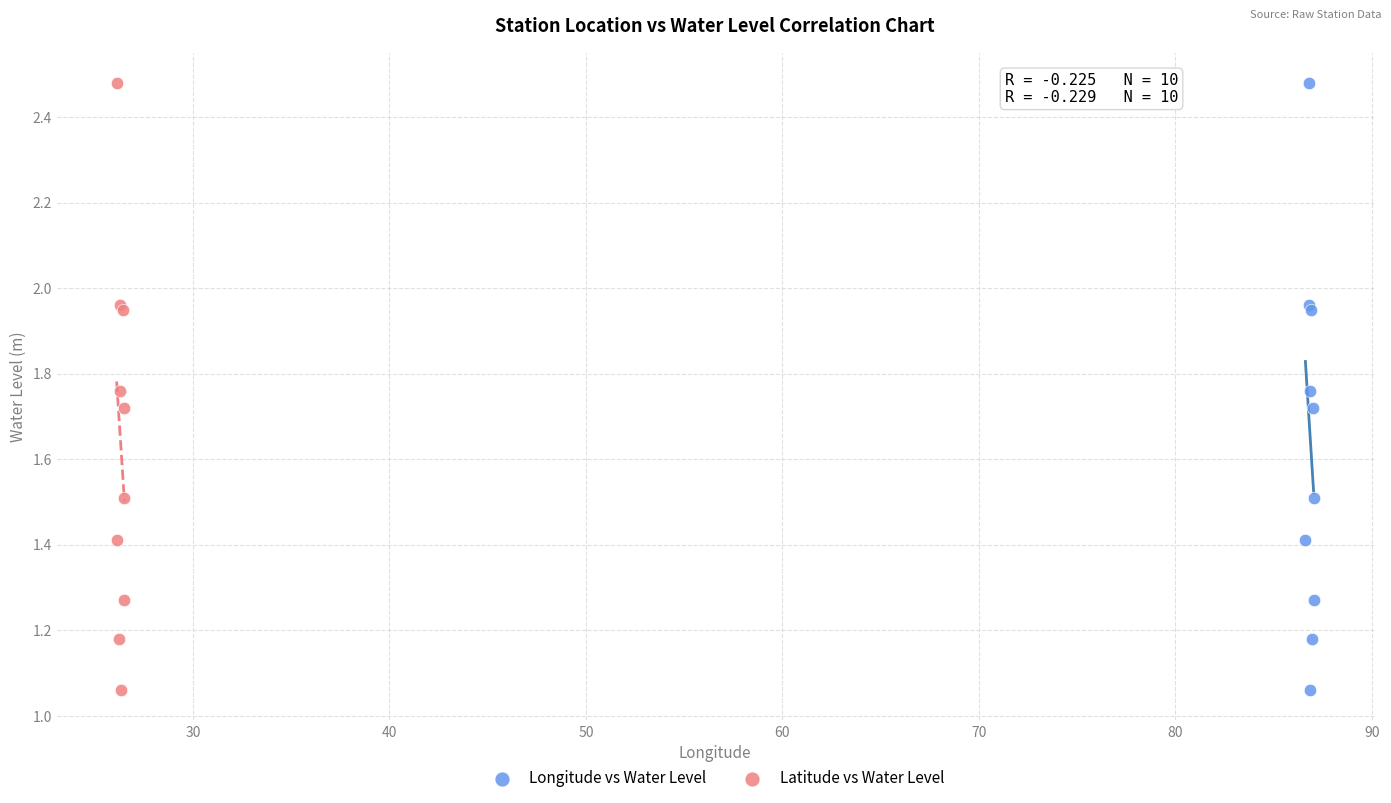

What are all the series names shown in the legend?

Longitude vs Water Level, Latitude vs Water Level